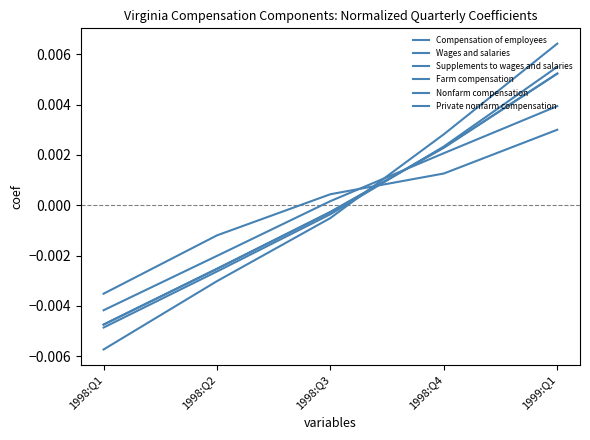

Does the chart have visible grid lines?

No